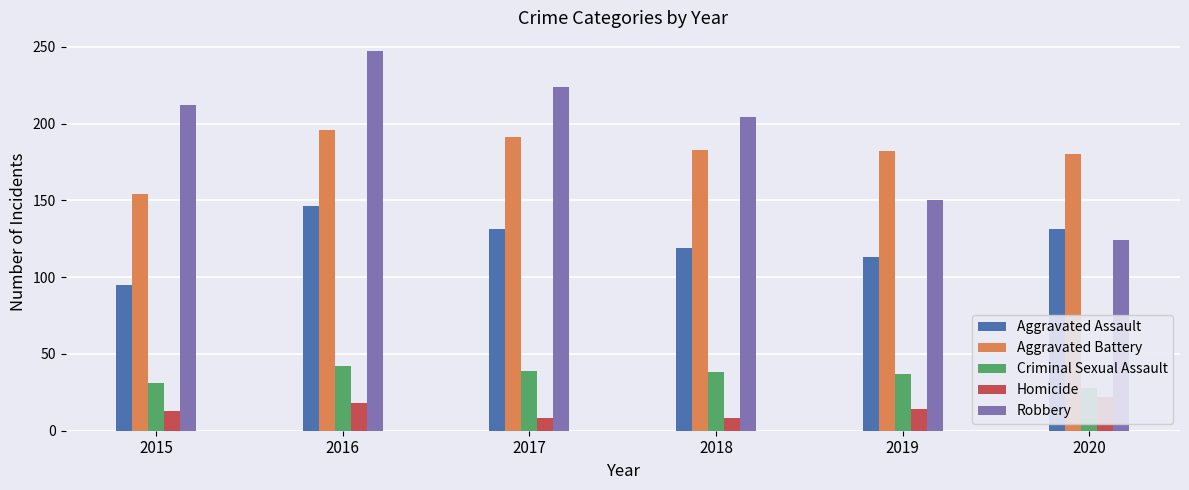

Which category has the lowest value across all series?

2017